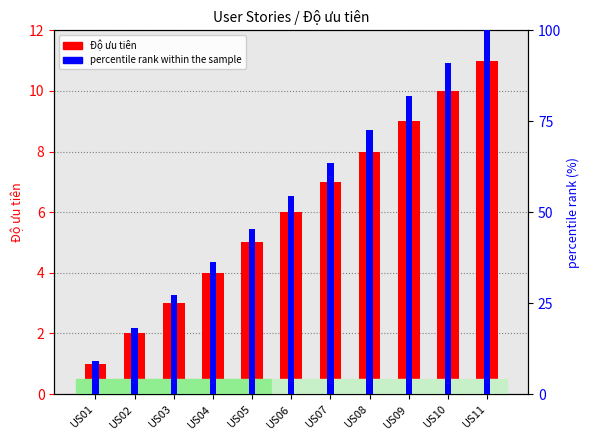

What is the average value of the percentile rank within the sample series?

54.5